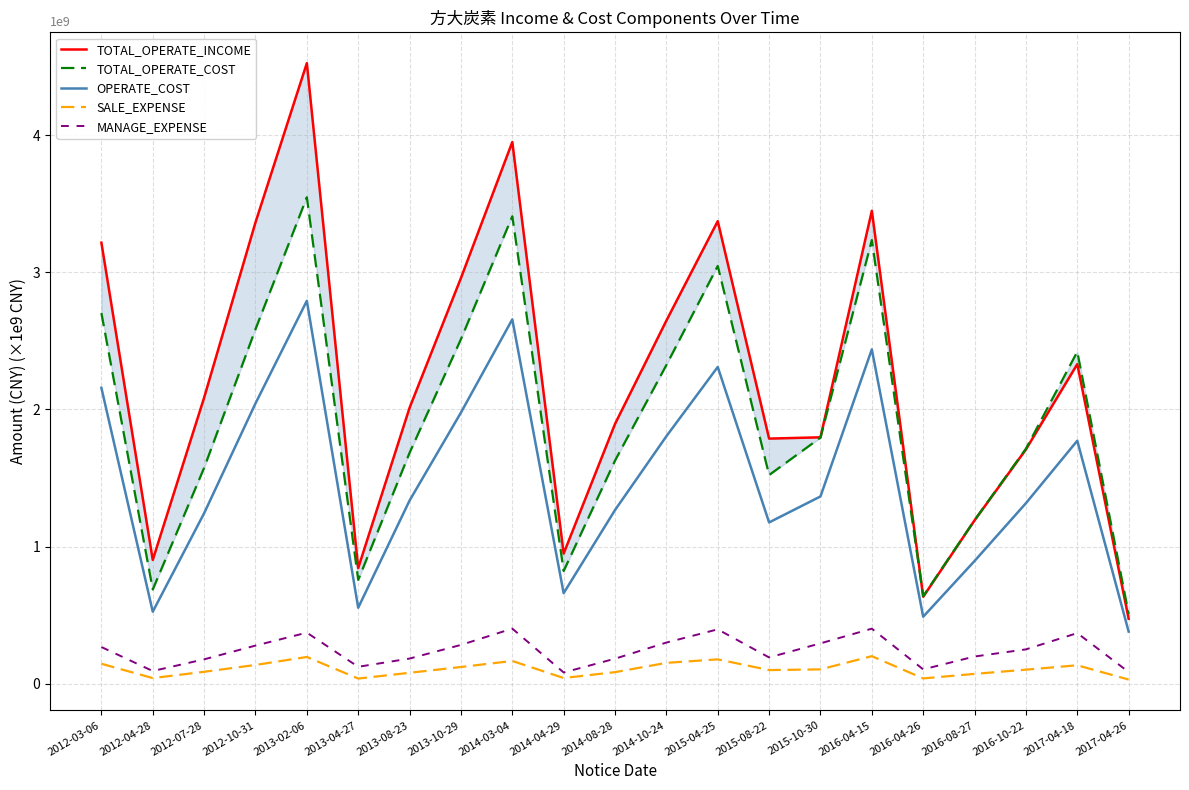

What is the difference between the maximum and minimum values in the OPERATE_COST series?

2.4